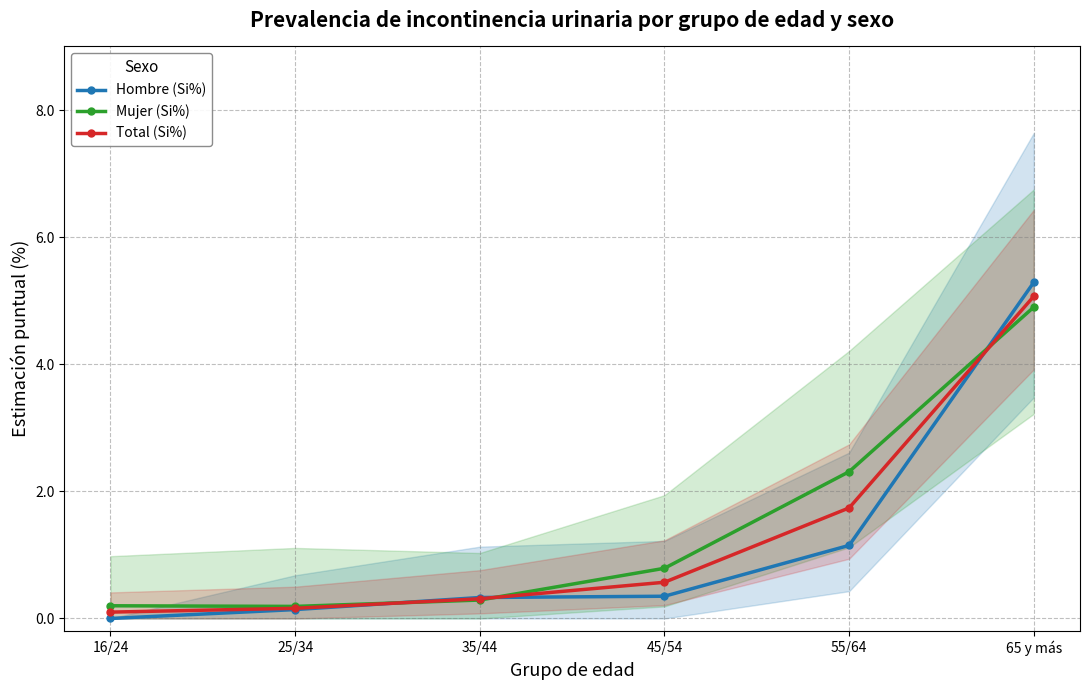

What are all the series names shown in the legend?

Hombre (Si%), Mujer (Si%), Total (Si%)